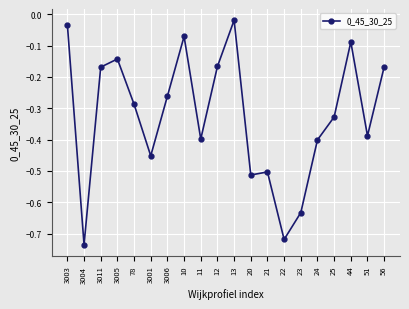

The value at 23 is -0.2. True or false?

False